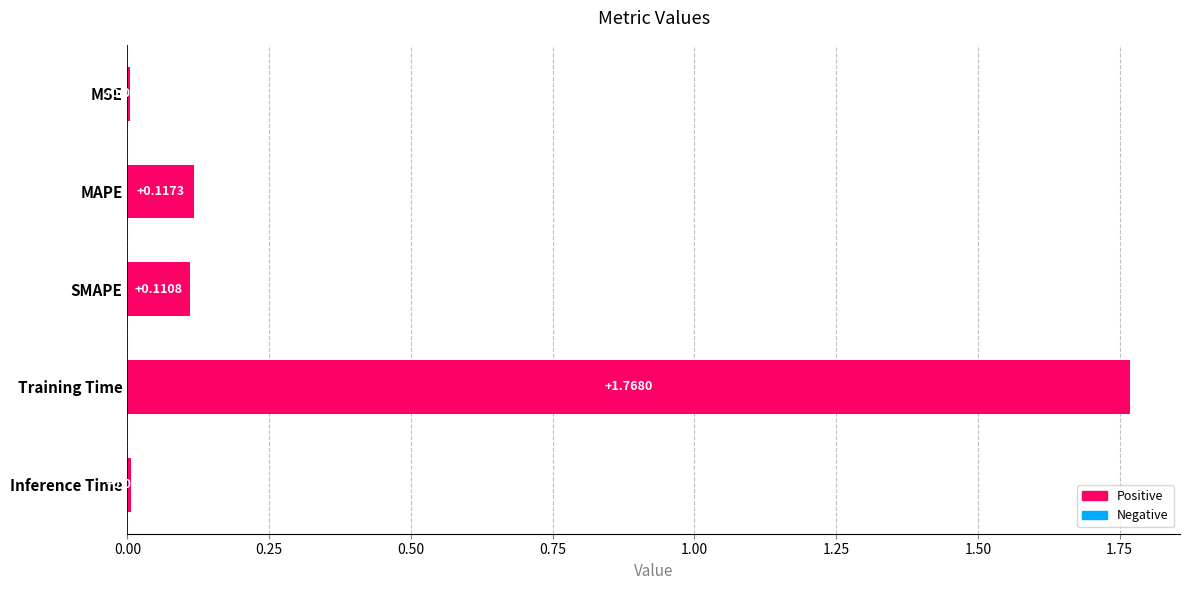

Where is the data nearest to the value 0?

MSE